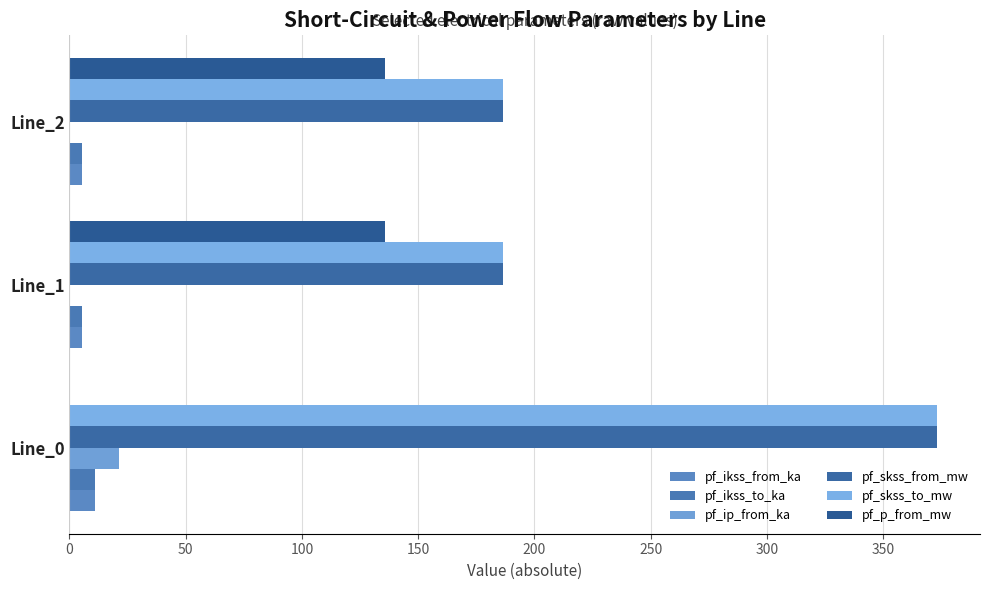

Count the number of data series in this chart.

6